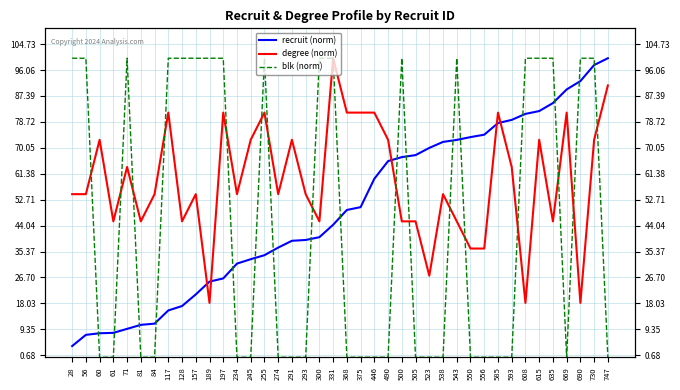

At which category does the chart reach its peak across all series?

747